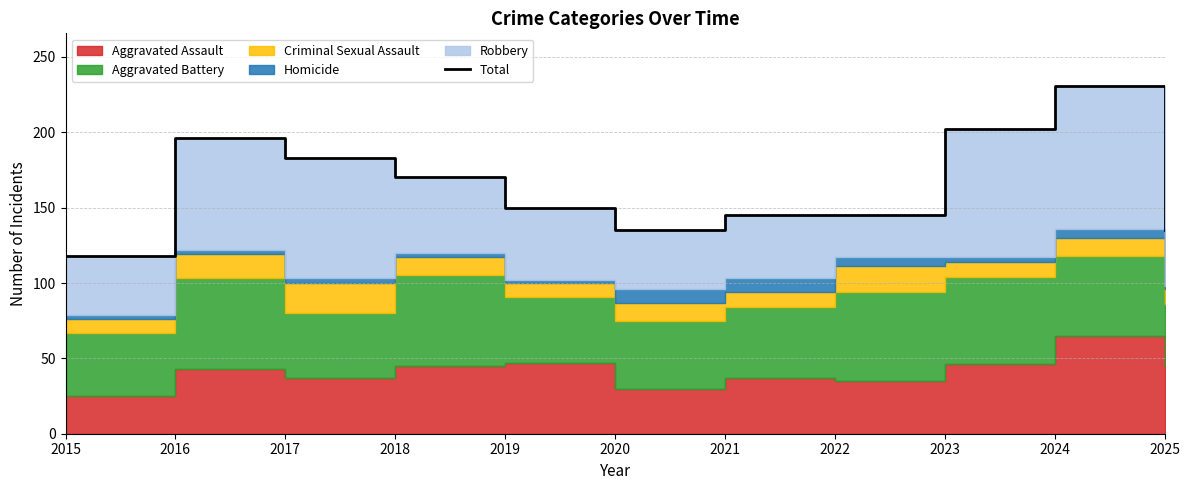

List the labels in order of value, smallest first.

2015, 2020, 2025, 2021, 2022, 2019, 2018, 2017, 2016, 2023, 2024